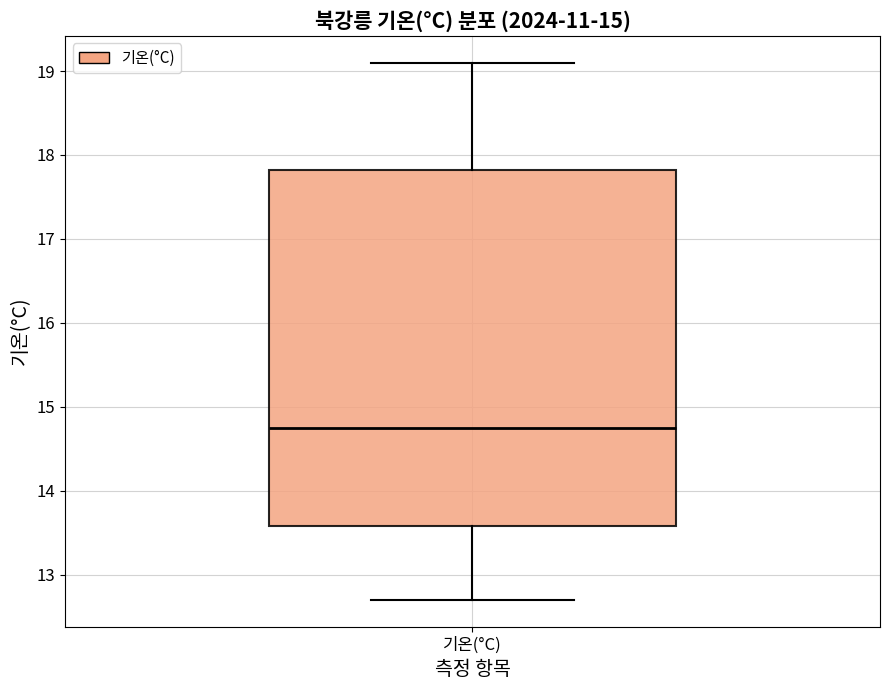

Transcribe this box plot: give where the median line is, the range the box spans, and where the two whiskers end, as read against the y-axis. The values are not printed on the chart, so give them approximately, as read against the axis.

median 14.8, box 13.6 to 17.8, whiskers 12.7 to 19.1